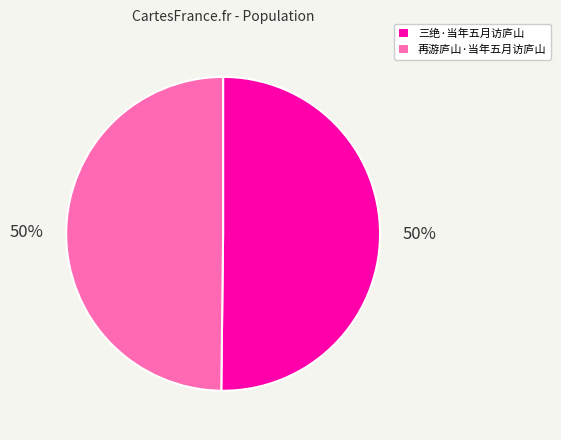

What percentage is the 再游庐山·当年五月访庐山 slice, to the nearest percent?

50%